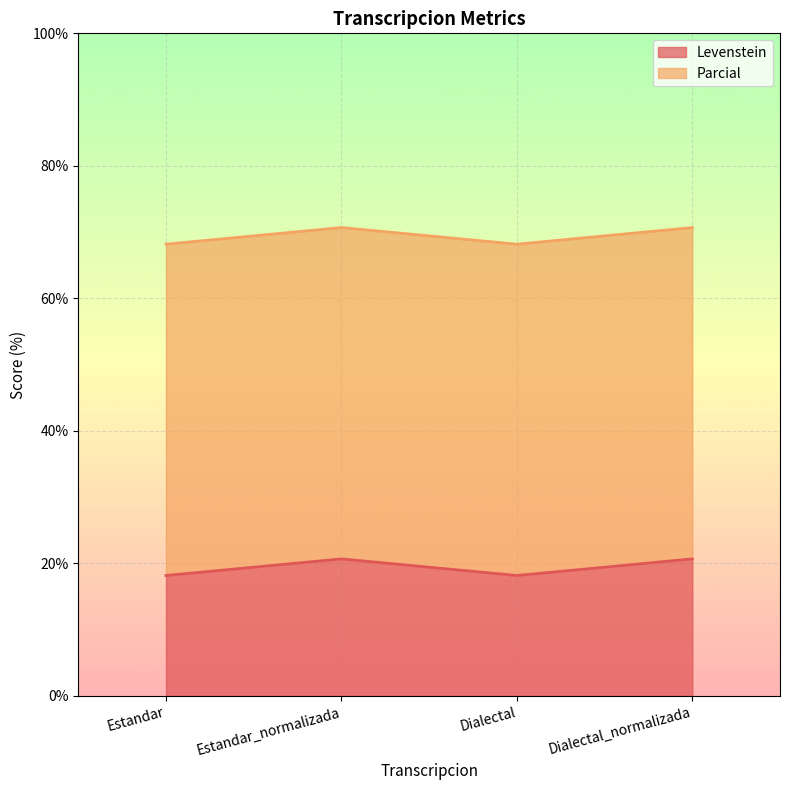

What position from the left is Dialectal?

3